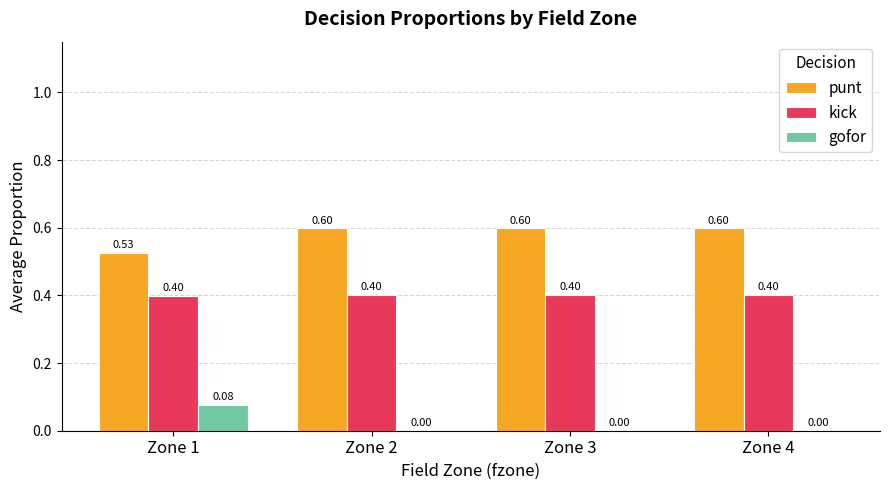

What is the total value across all series at Zone 3?

1.0